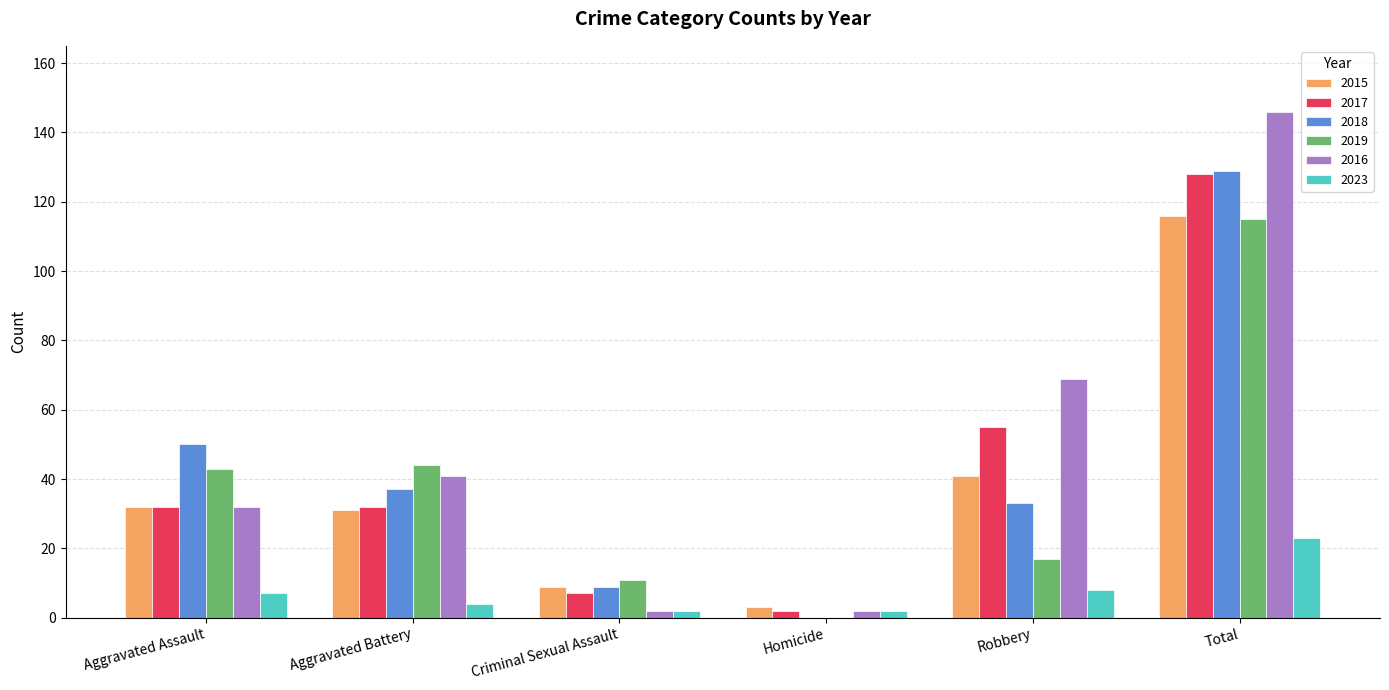

What are all the series names shown in the legend?

2015, 2017, 2018, 2019, 2016, 2023